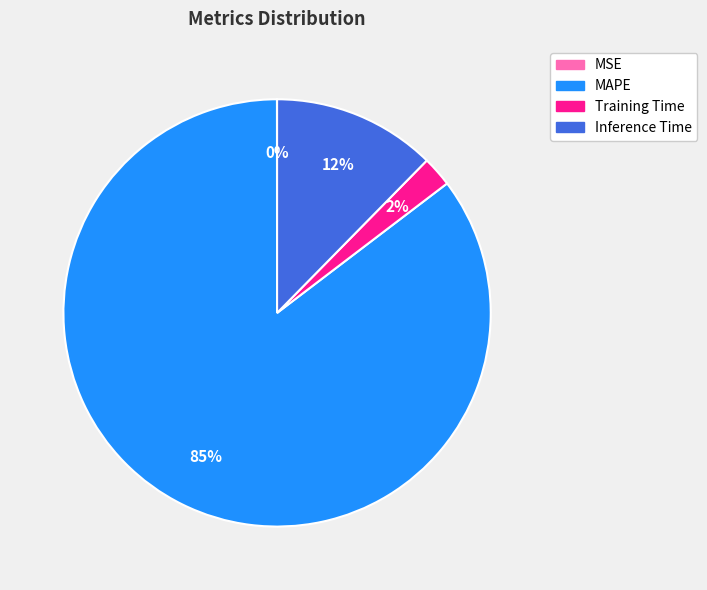

Is it true that Inference Time is 12% of the pie?

True